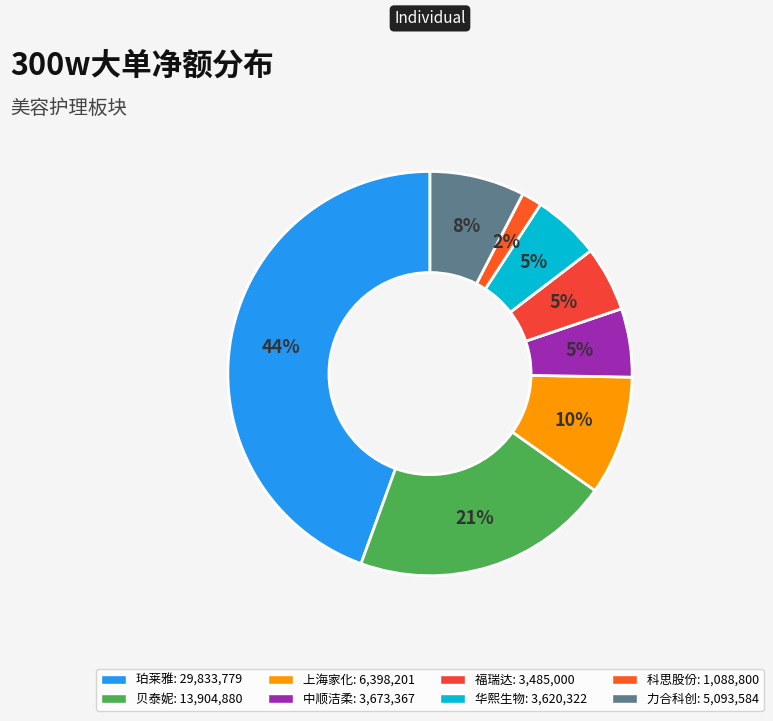

Do 珀莱雅 and 上海家化 together represent more than half of the pie?

Yes